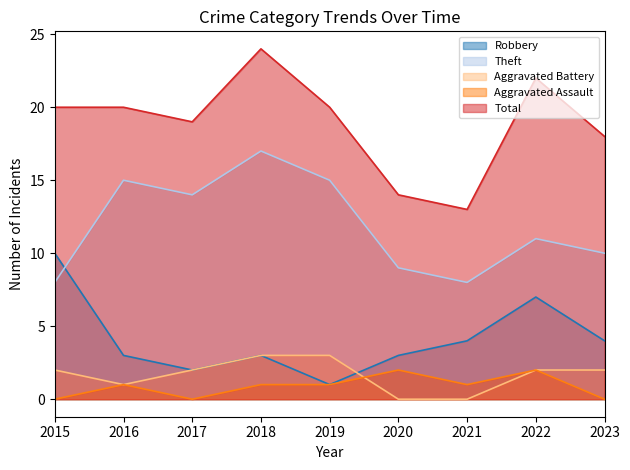

Where is the first local maximum for Total?

2018